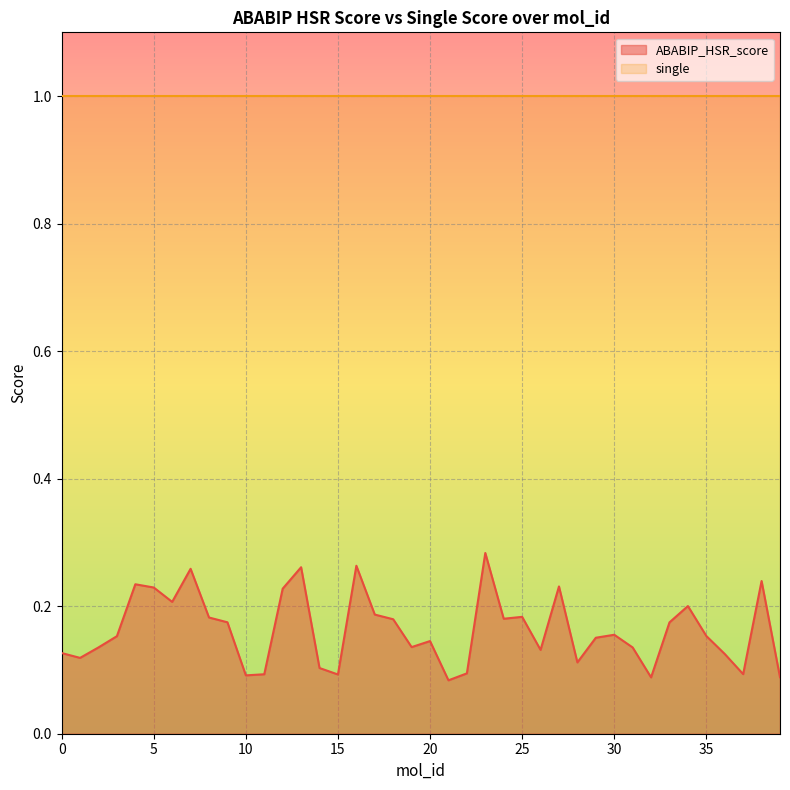

How many interior local valleys (lower than both neighbors) does the data have?

11